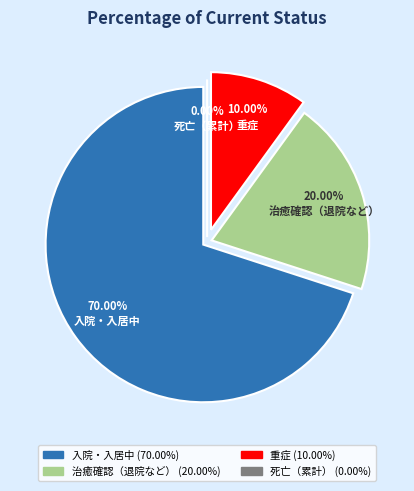

To the nearest percent, what portion does 治癒確認（退院など） represent?

20%